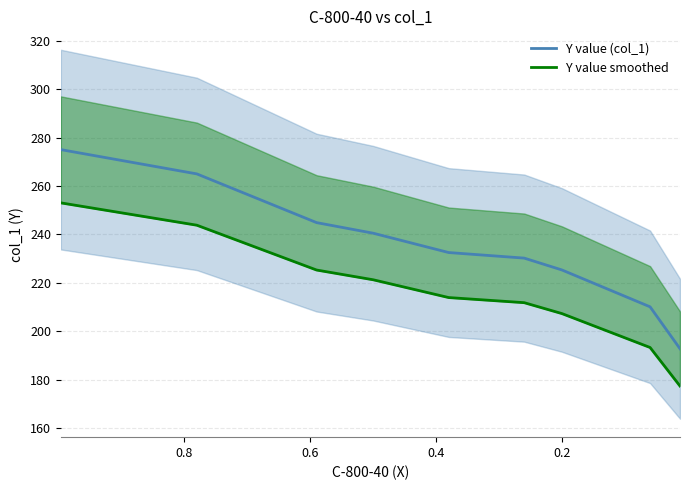

True or false: Y value (col_1) and Y value smoothed intersect in this chart.

False